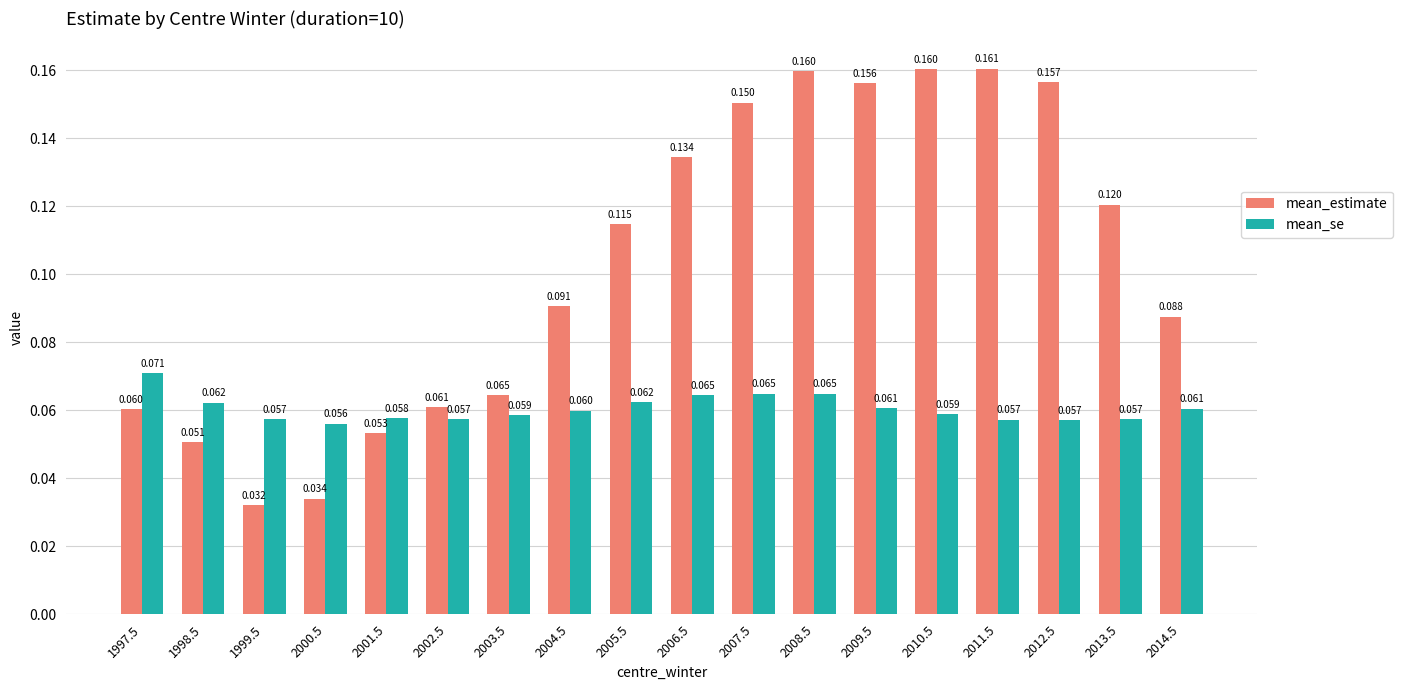

Is the value of mean_estimate at 1999.5 greater than the value of mean_se at 2002.5?

No